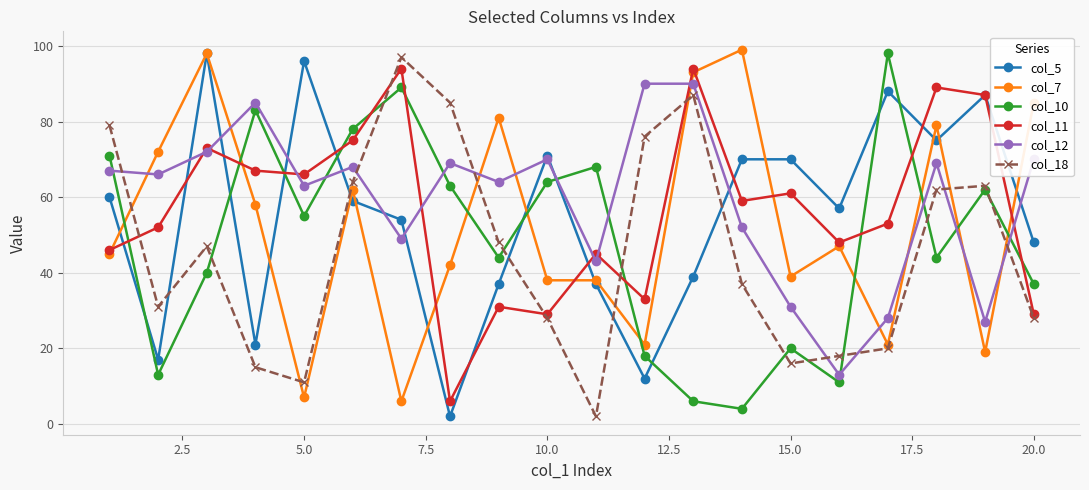

What is the maximum value shown in the chart?

99